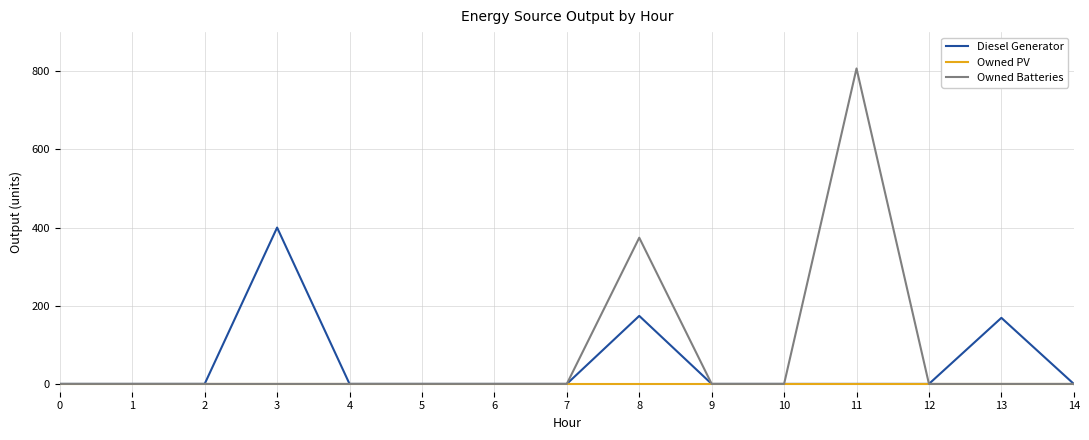

At which label does Diesel Generator reach its peak?

3